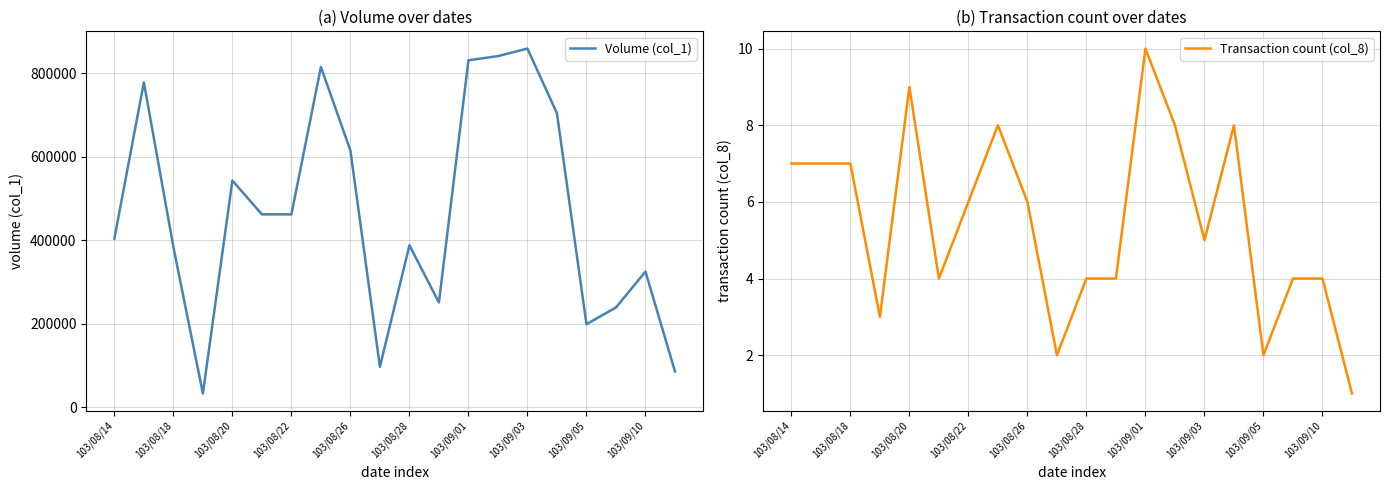

True or false: Volume (col_1) and Transaction count (col_8) cross at least once.

False